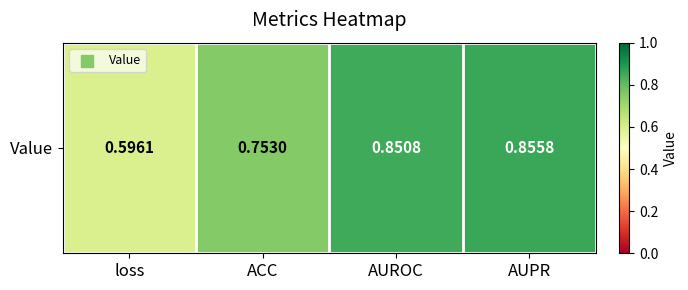

Count the number of data series in this chart.

1